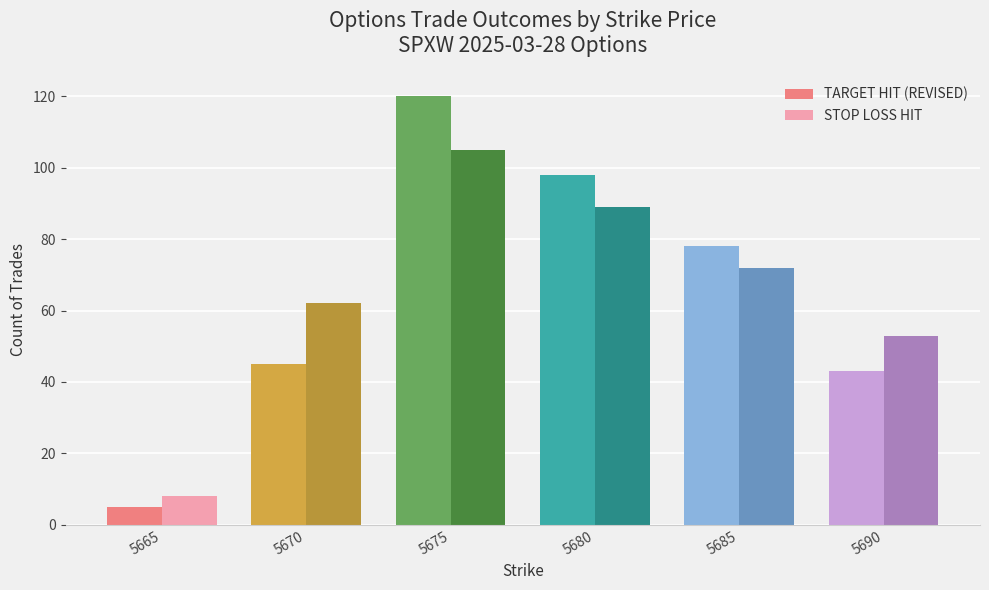

Reading left to right, transcribe all the data shown in this chart.

TARGET HIT (REVISED): 5	45	120	98	78	43
STOP LOSS HIT: 8	62	105	89	72	53